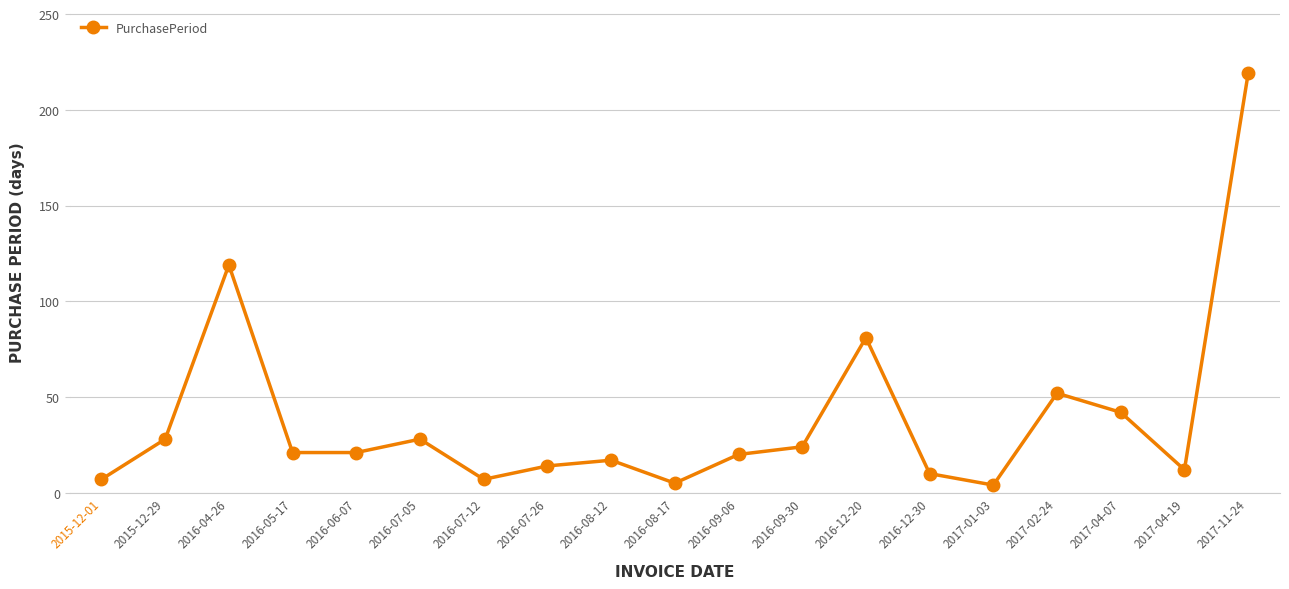

Approximately how many times larger is the value at 2016-07-05 compared to 2017-04-19?

2.3